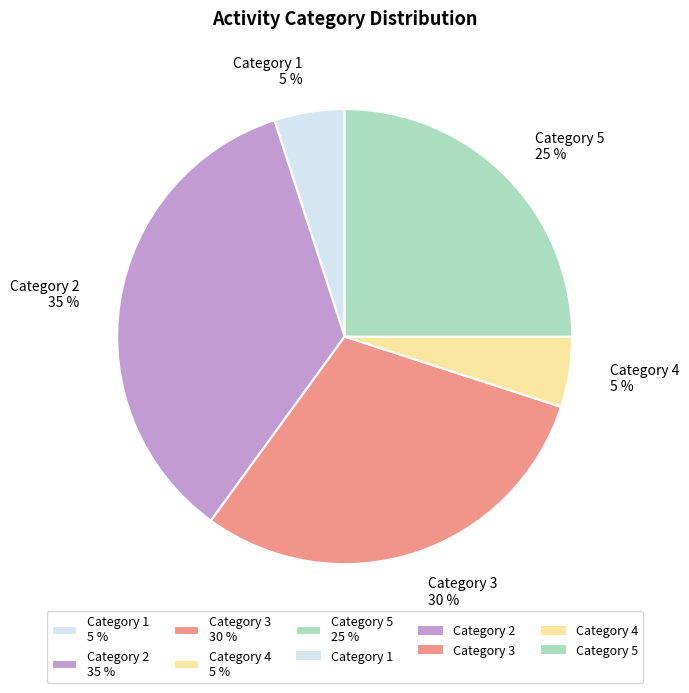

Count the number of slices in the pie.

5